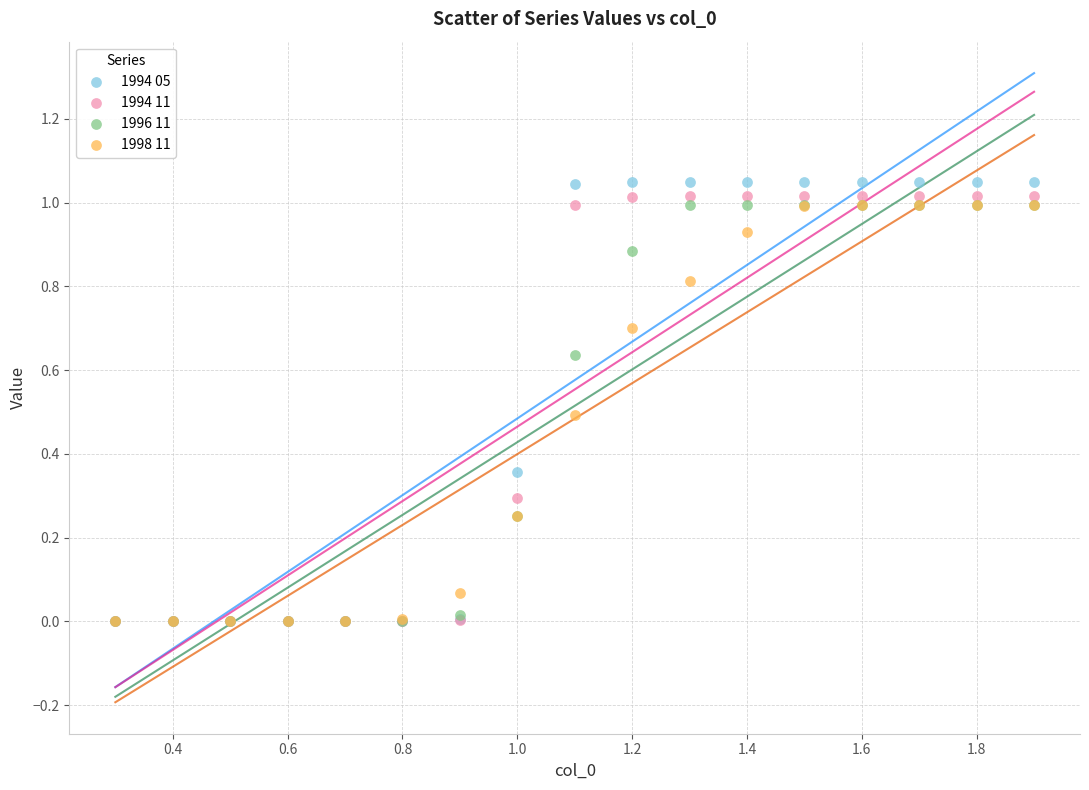

What are all the series names shown in the legend?

1994 05, 1994 11, 1996 11, 1998 11